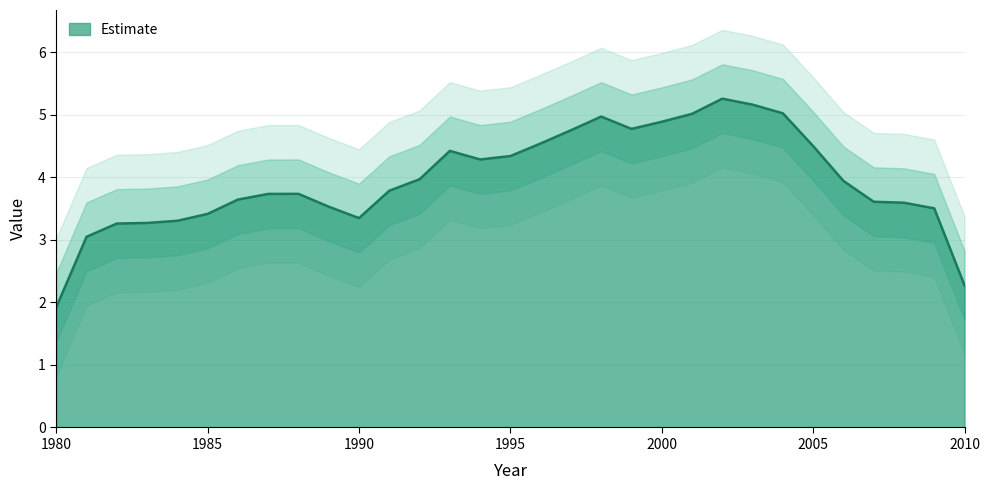

What is the lowest value of the Estimate series?

1.9